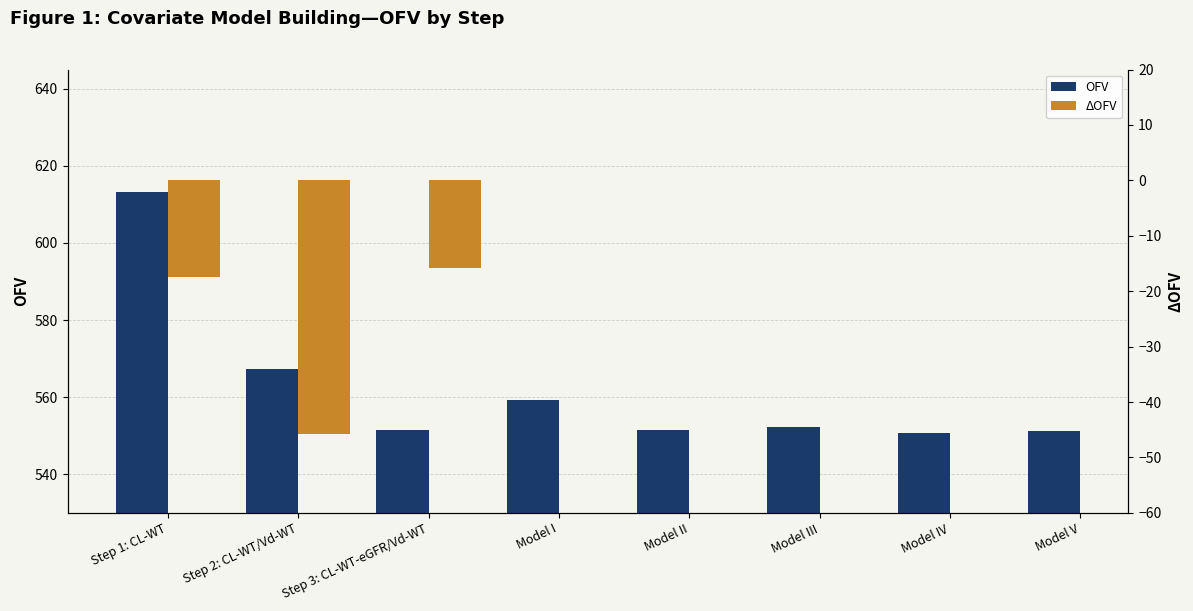

What is the smallest value displayed?

550.7